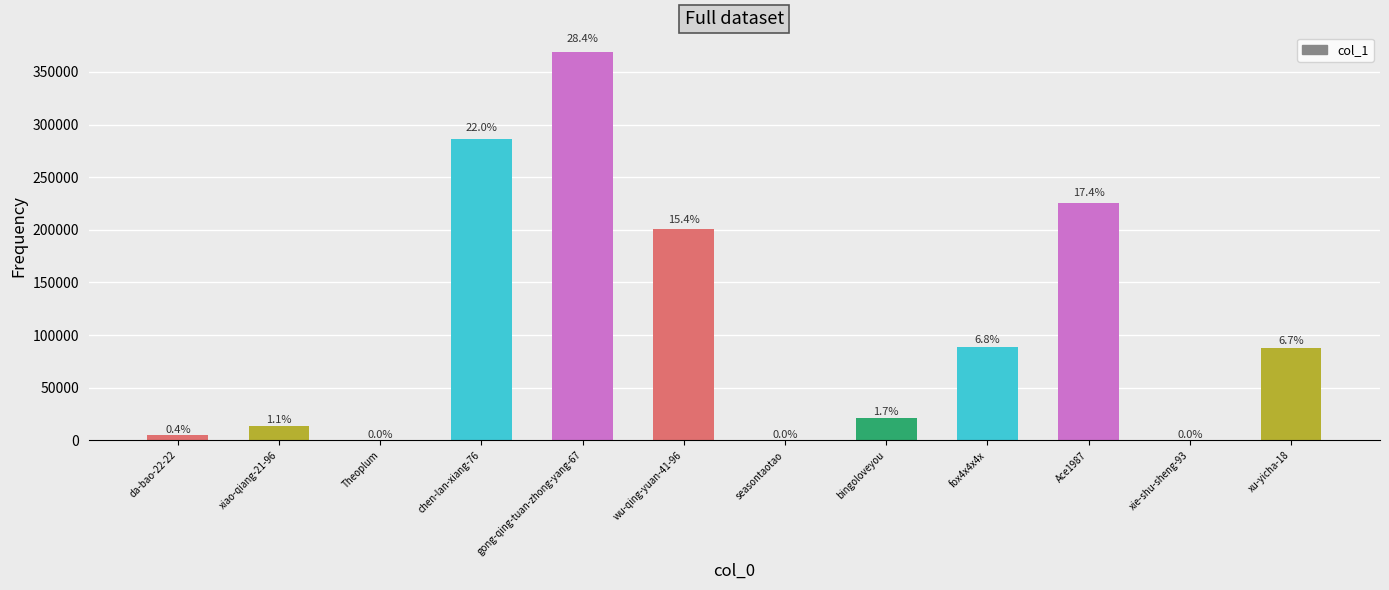

What is the minimum value shown in the chart?

3